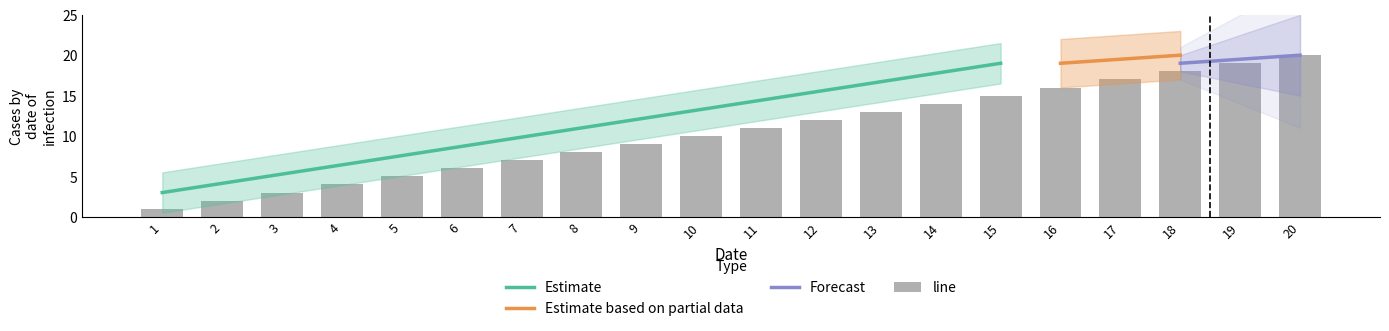

What is the difference between the maximum and minimum values?

19